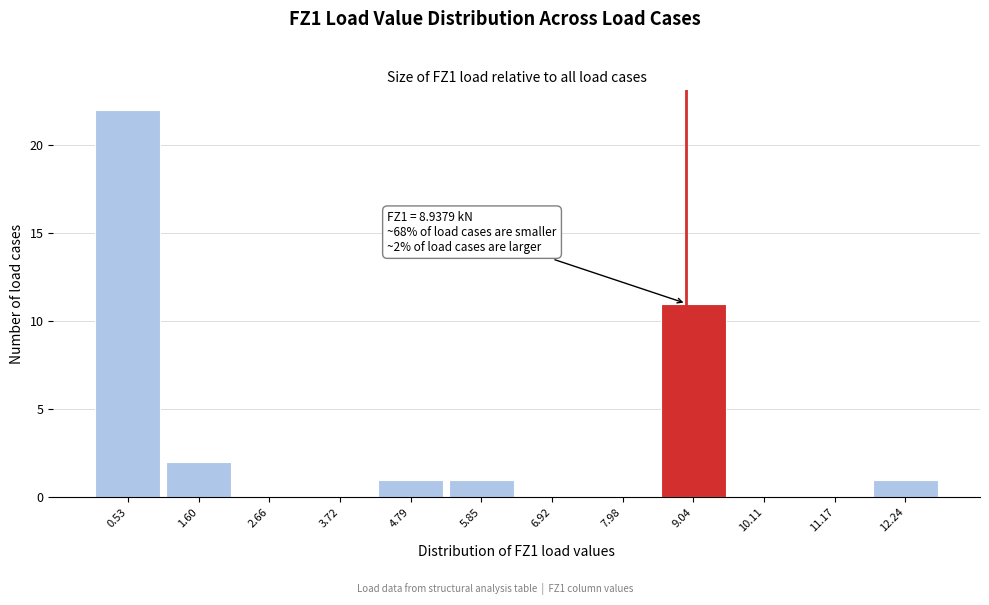

Which range on the x-axis has the tallest bar?

0.0 to 1.0